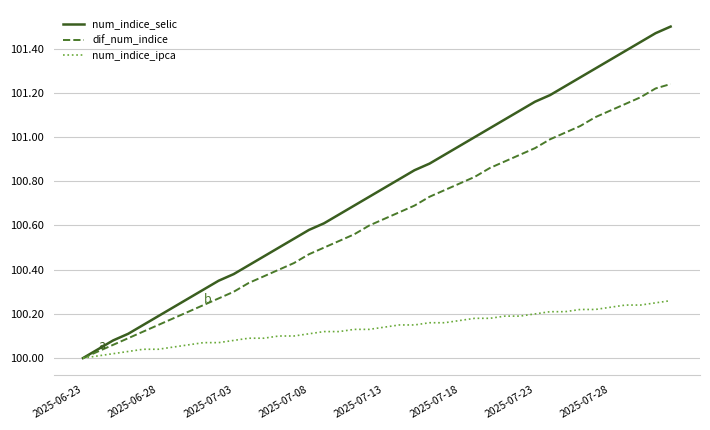

Which series has the largest range (max minus min)?

num_indice_selic